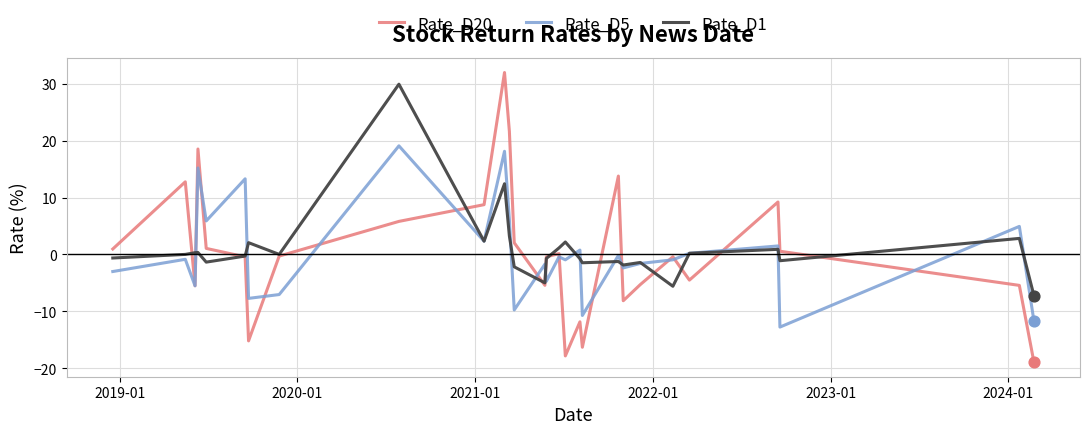

Which series has the largest total across all categories?

Rate_D1